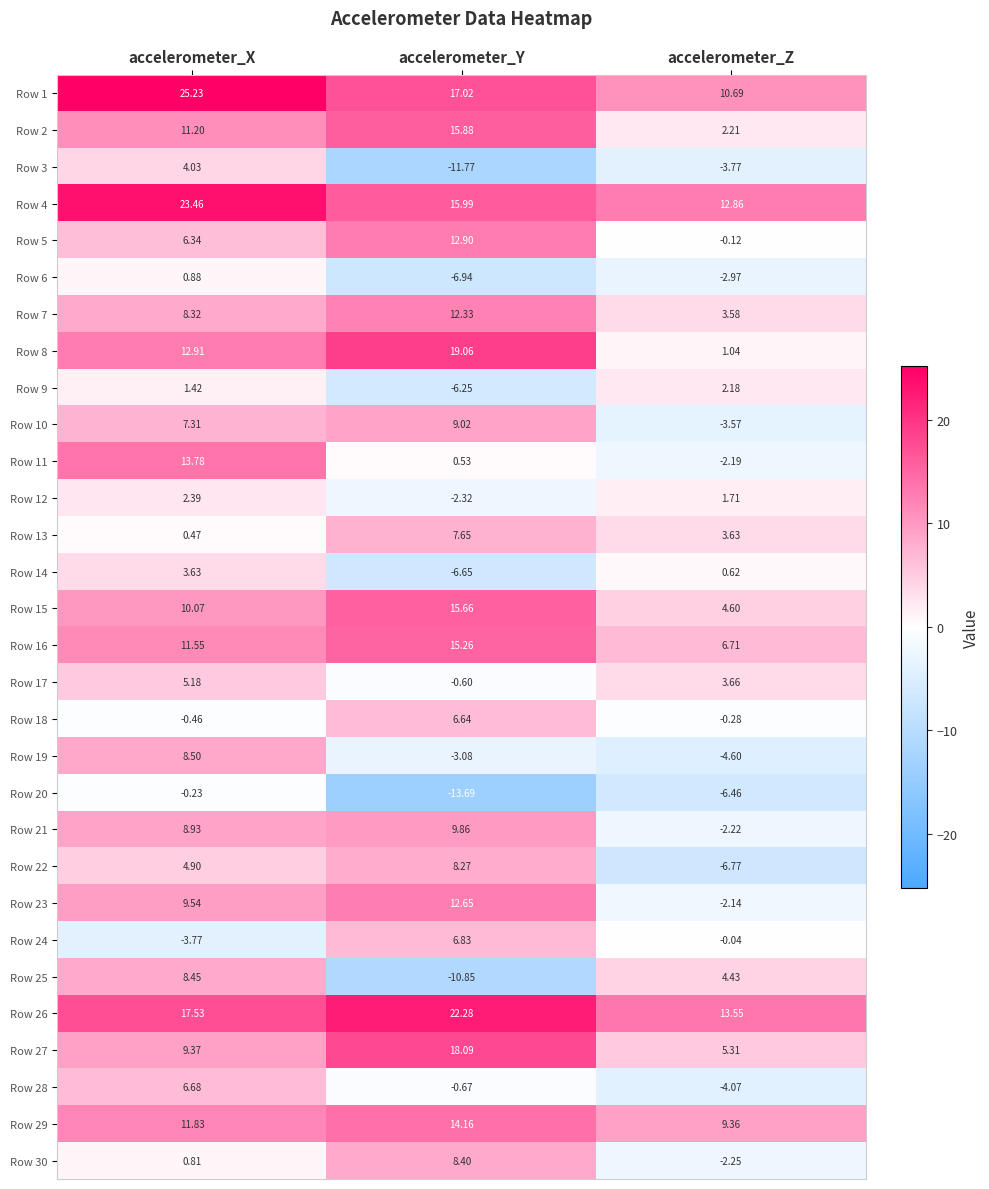

Which category has the highest value across all series?

accelerometer_X